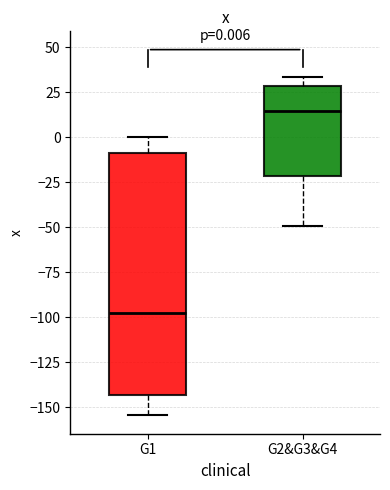

Which box is the tallest, from its lower edge to its upper edge?

G1